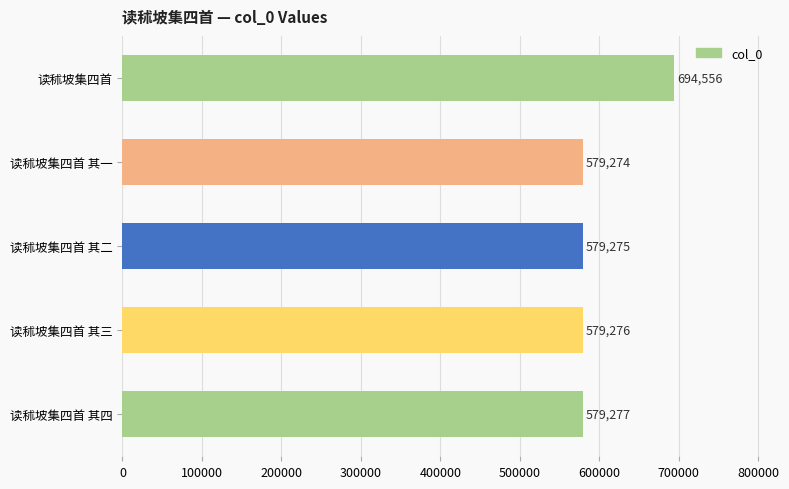

Rank the categories by value from highest to lowest.

读秫坡集四首, 读秫坡集四首 其四, 读秫坡集四首 其三, 读秫坡集四首 其二, 读秫坡集四首 其一